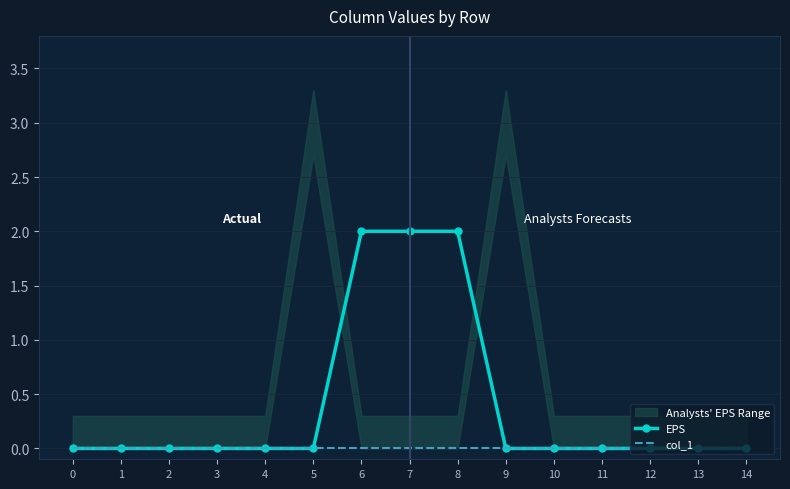

Between 2 and 11, which series saw the biggest shift?

EPS